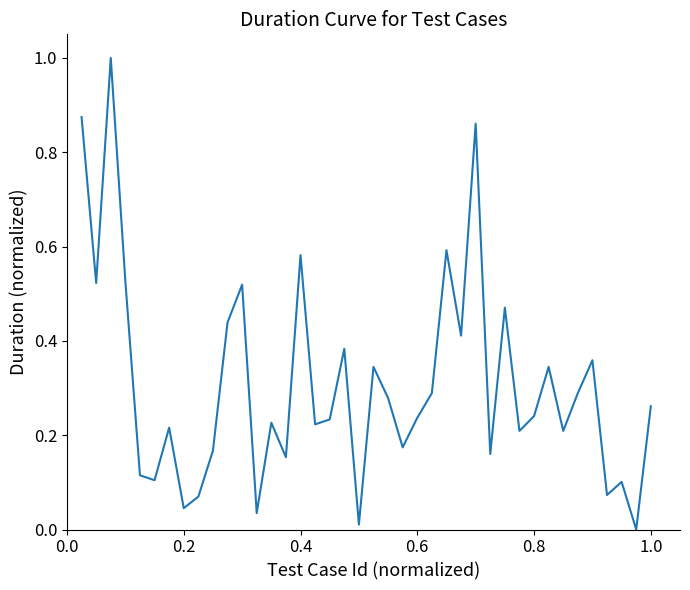

What is the maximum value shown in the chart?

1.0